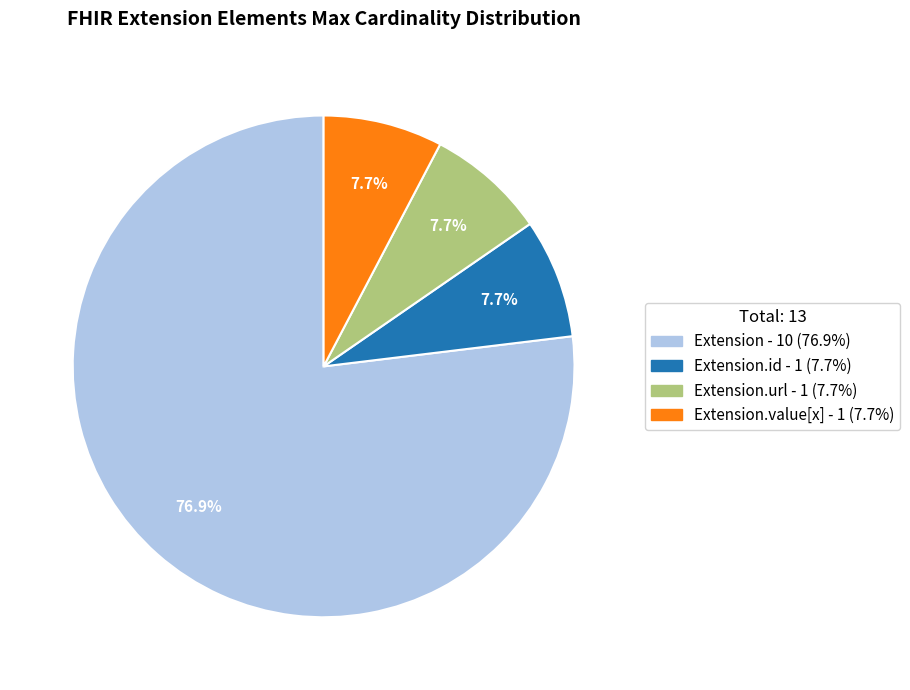

Is there any slice that represents more than half of the pie?

Yes